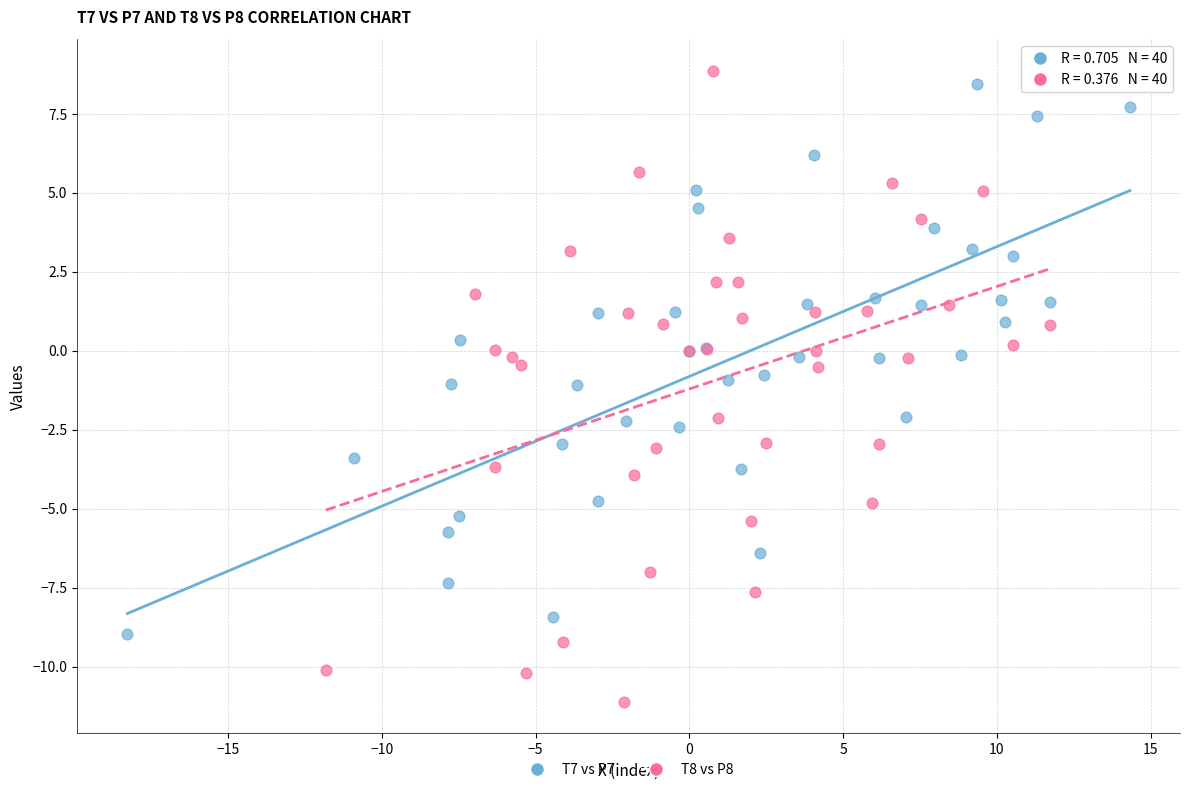

Which series reaches the minimum Y coordinate?

T8 vs P8